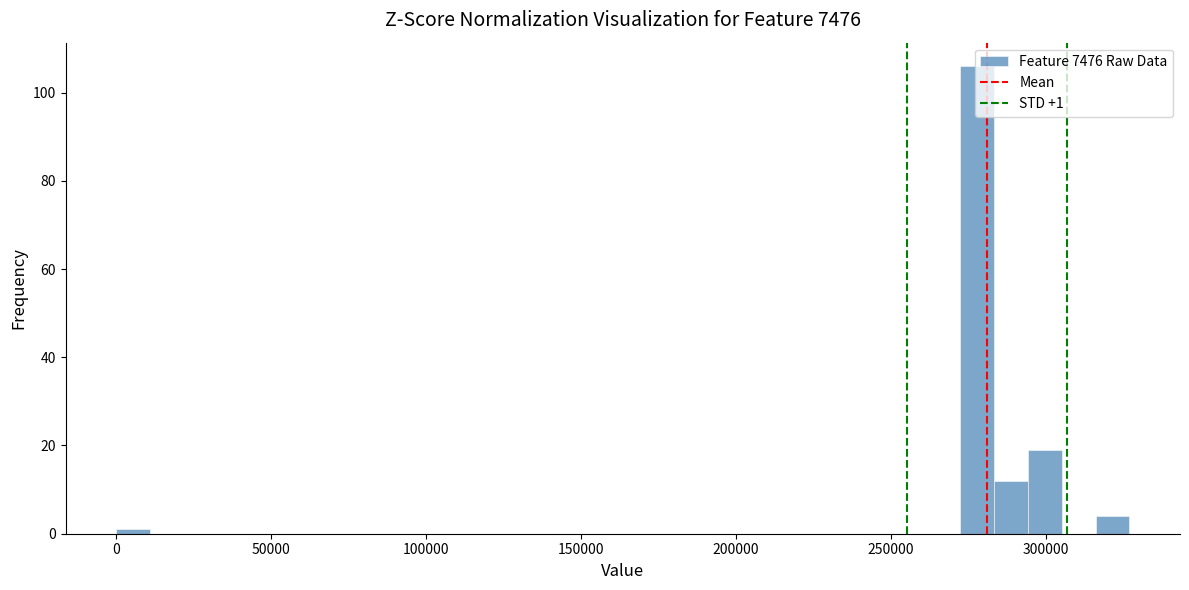

Around what value on the x-axis is the tallest bar? Give the approximate position of its centre, as read against the axis.

280000